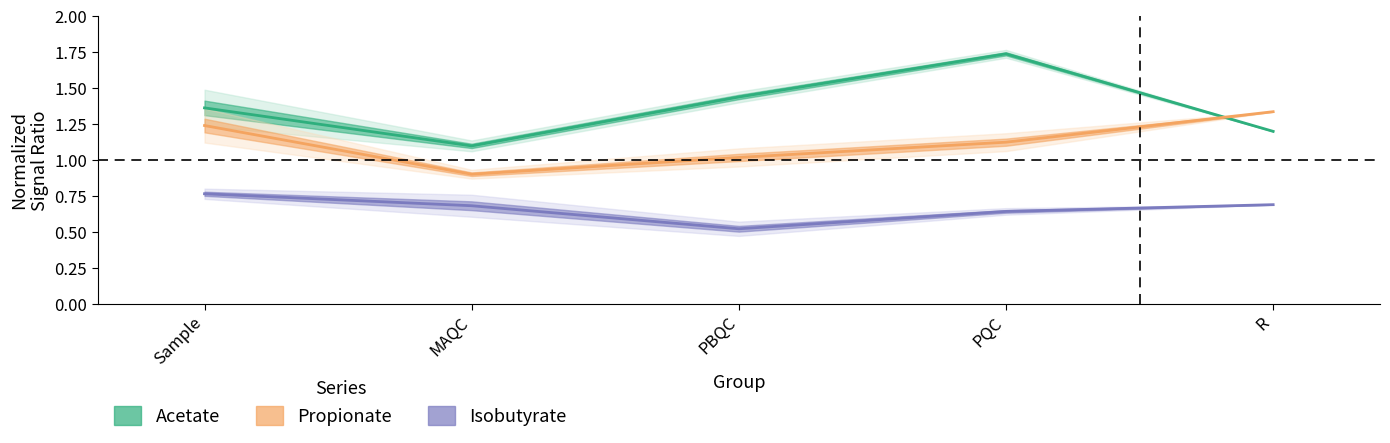

Where is the first local maximum for Acetate?

PQC